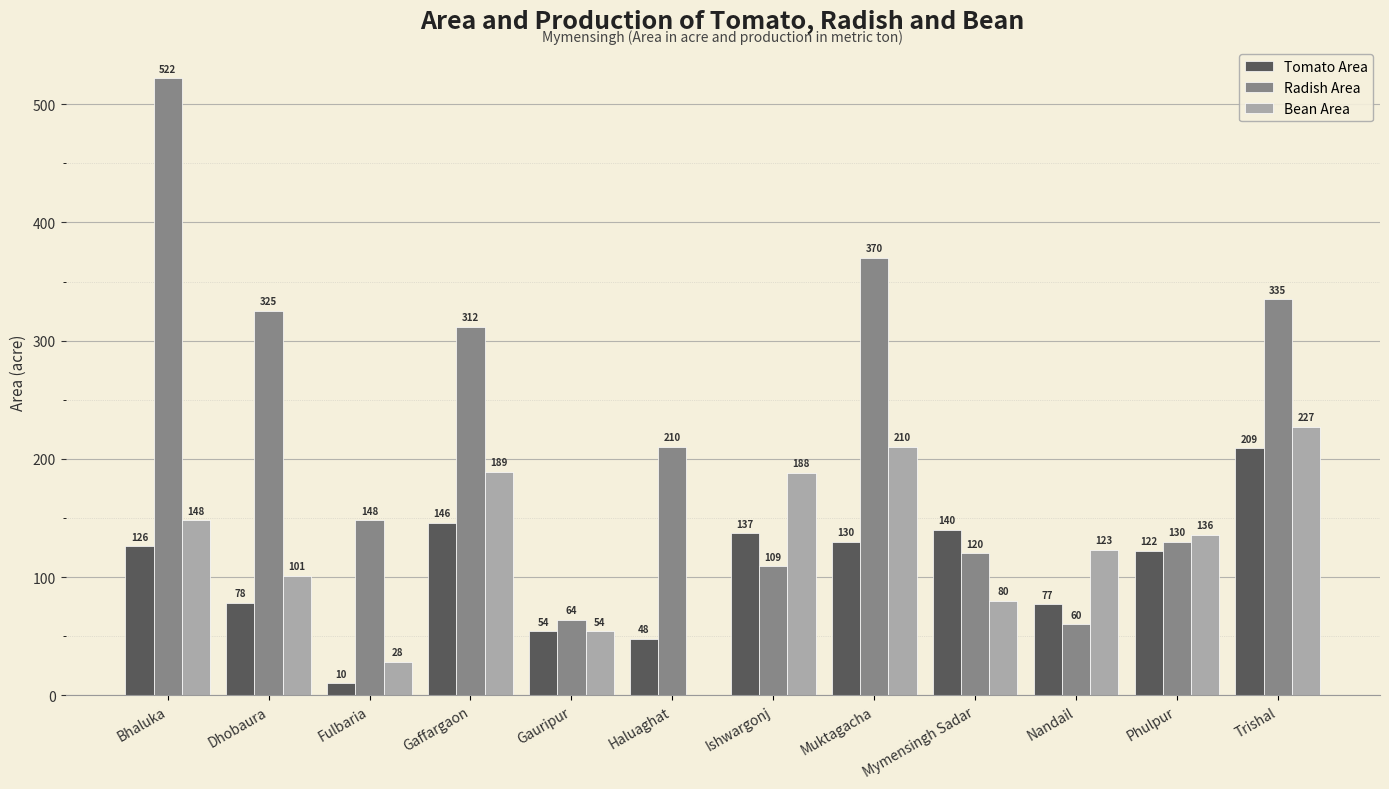

How many categories are shown in the chart?

12